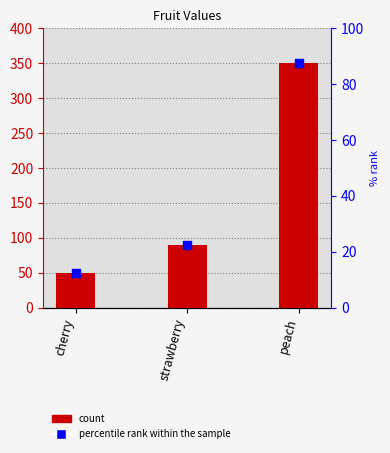

Which series contains the lowest Y value?

percentile rank within the sample